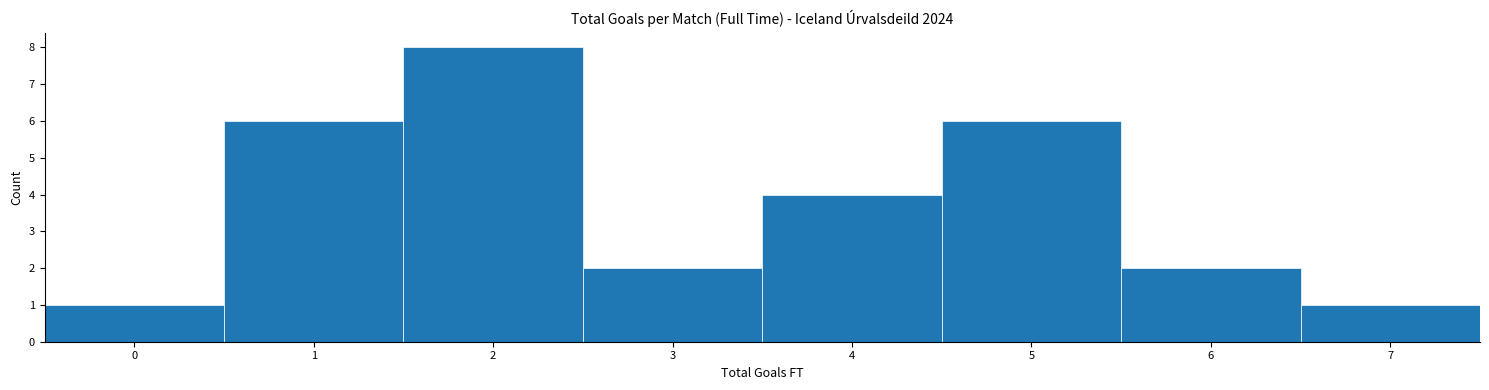

Which range on the x-axis has the tallest bar?

1.5 to 2.5